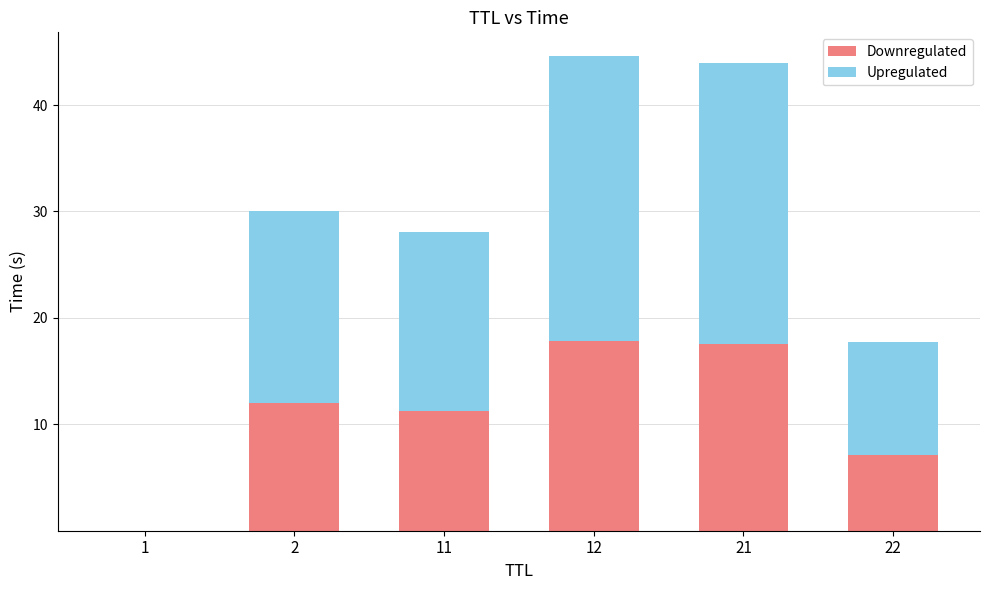

True or false: Downregulated has a value of 17.9 at 11.

False